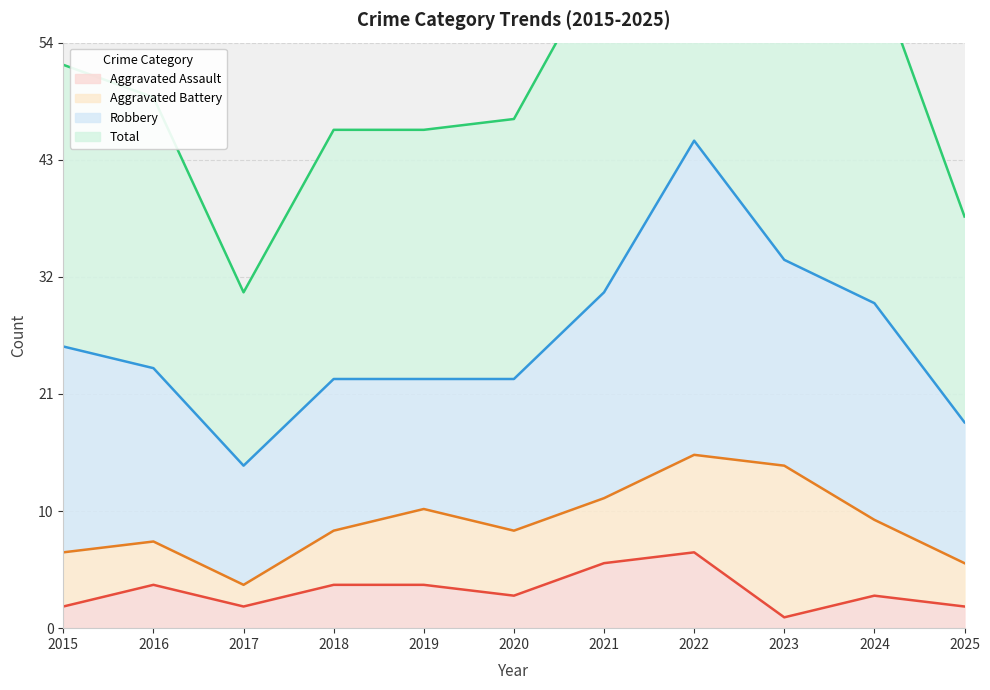

True or false: Aggravated Assault has a value of 4 at 2018.

True